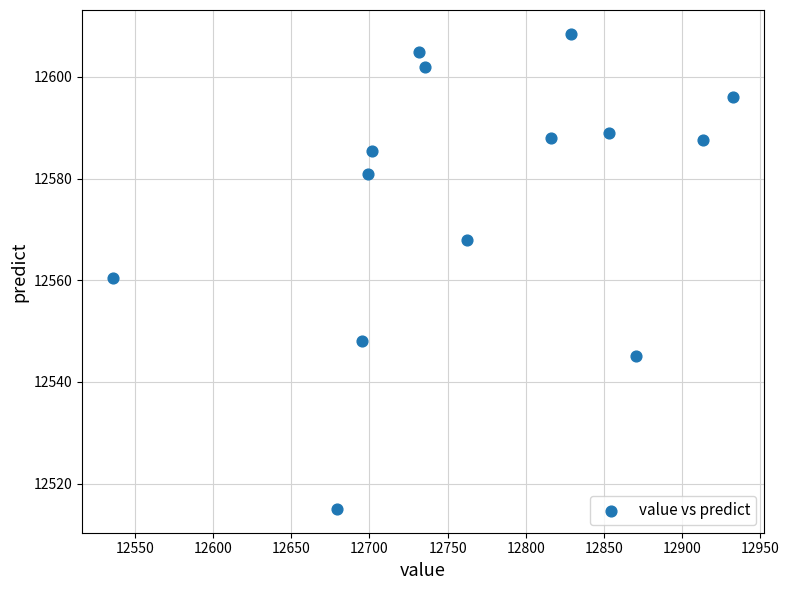

What is the range of Y values (max minus min)?

93.5